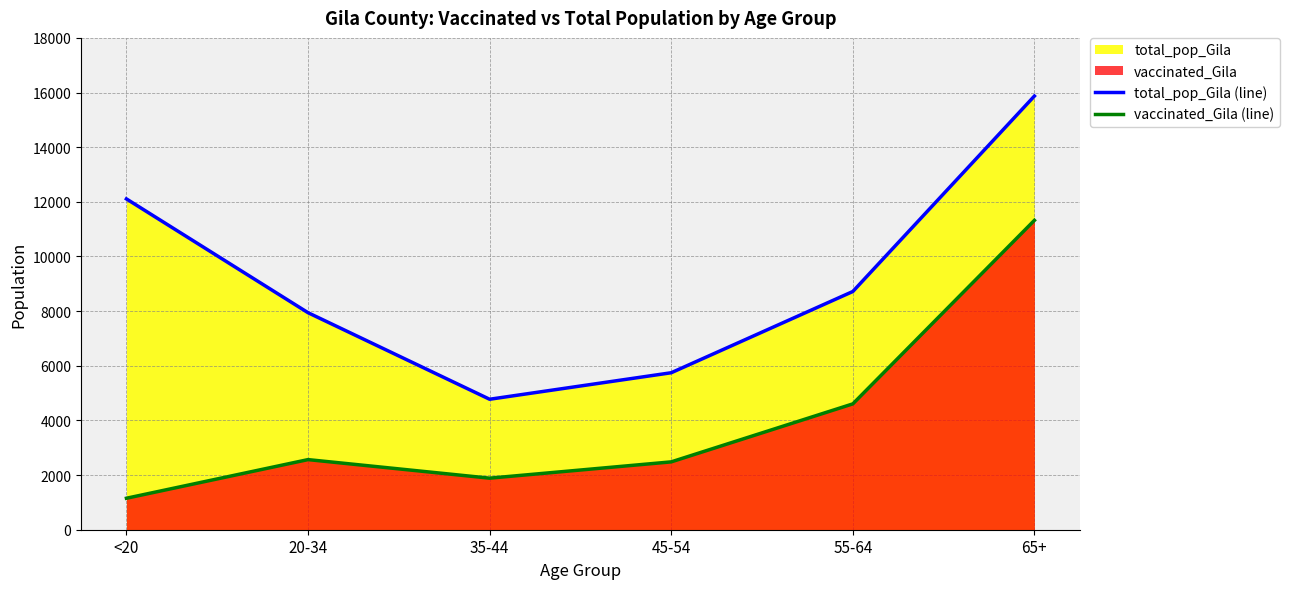

Rank the series by their maximum value, from lowest to highest.

vaccinated_Gila (line), total_pop_Gila (line)